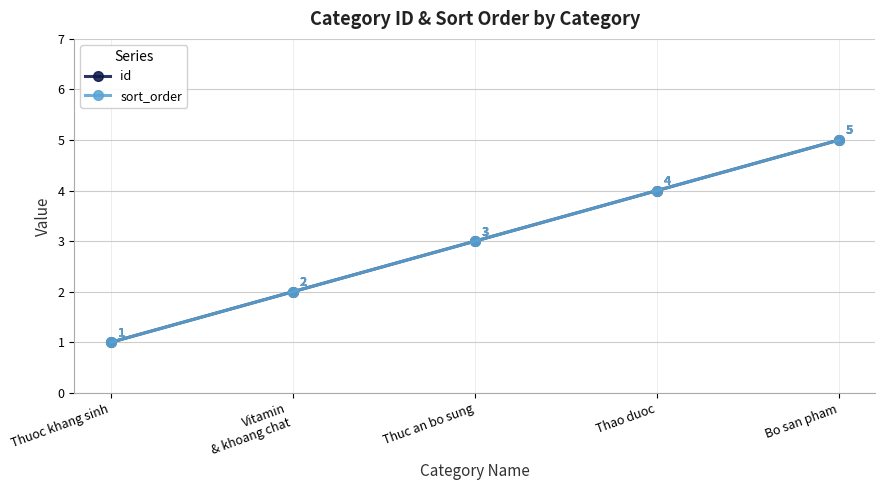

Is this an area chart (filled region under the line)?

No